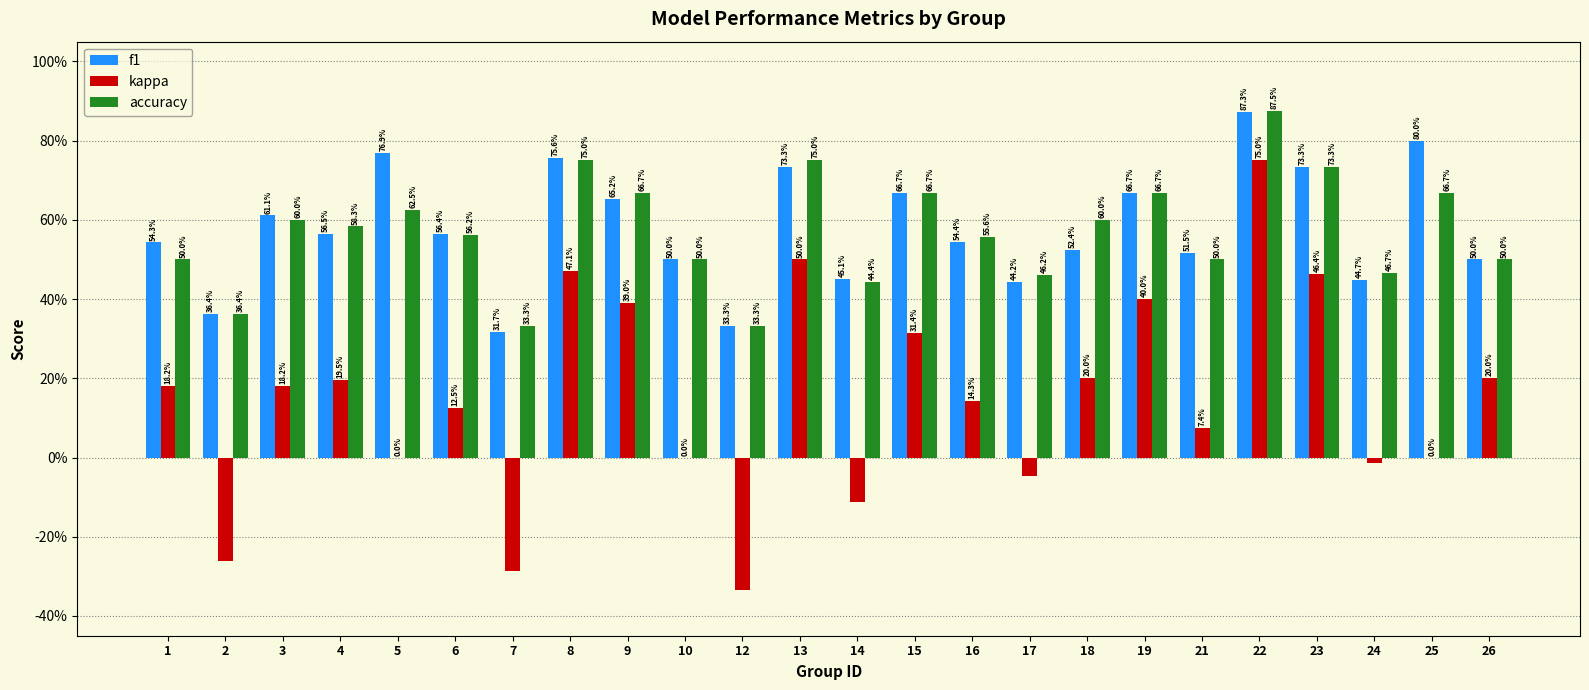

Are the bars grouped side by side (vs. stacked)?

Yes